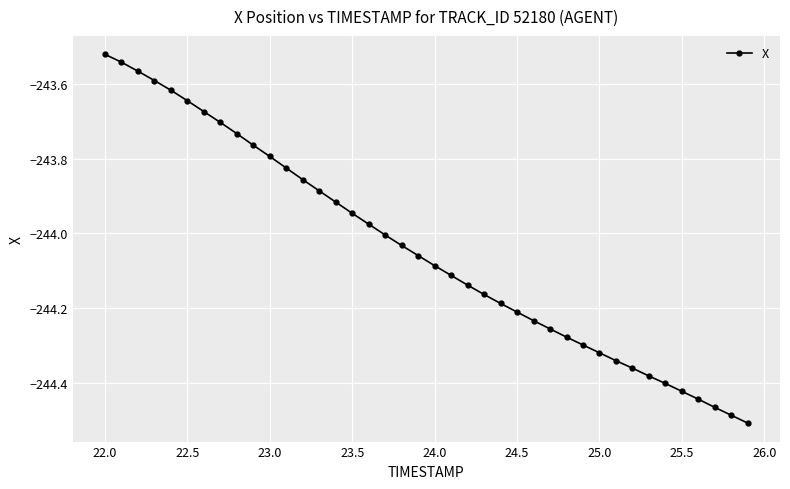

True or false: there are more than 2 points higher than both neighbors.

False